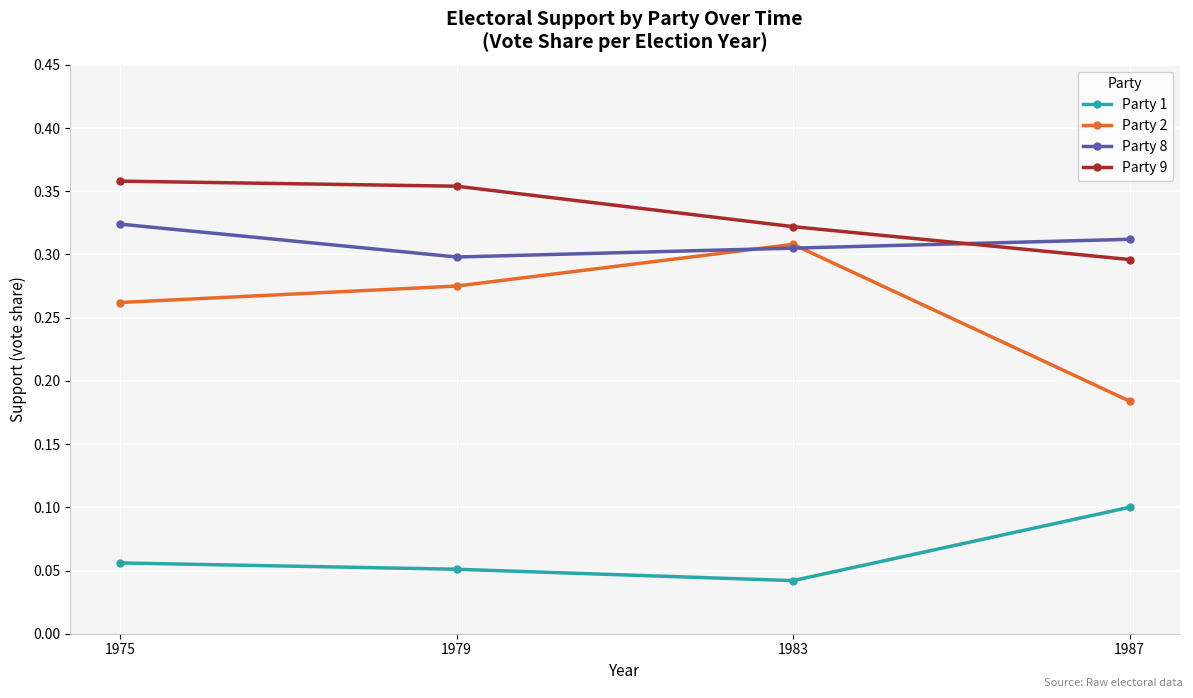

True or false: Party 1 has more than 1 interior local peaks.

False